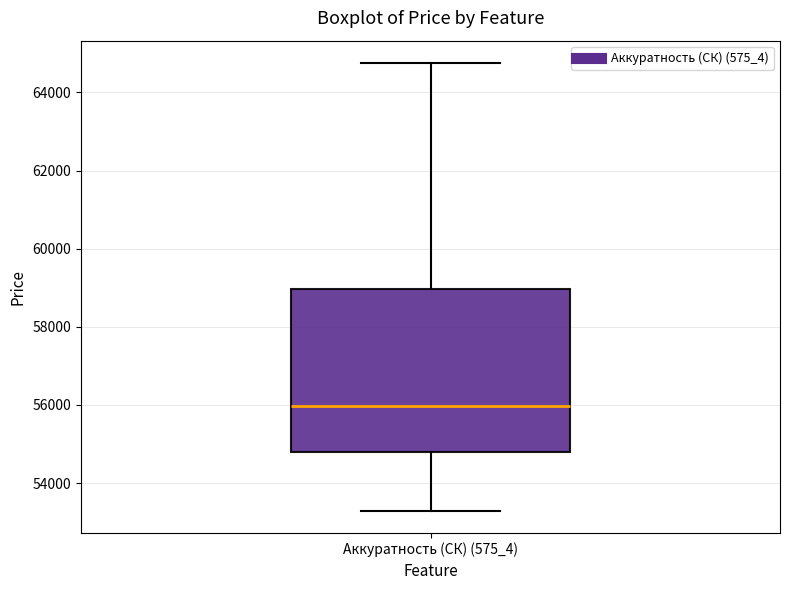

Where does the median line of the box for Аккуратность (СК) (575_4) sit on the y-axis? The values are not printed on the chart, so give them approximately, as read against the axis.

56000